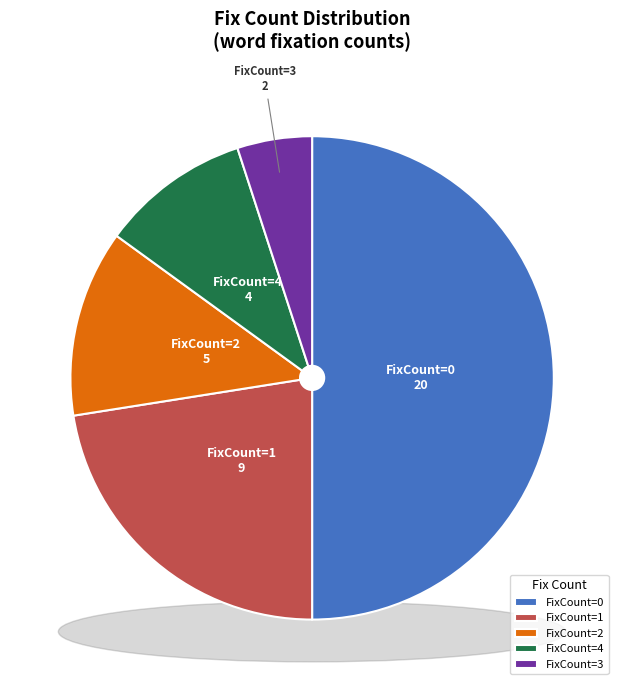

Is there a majority slice in this chart?

No